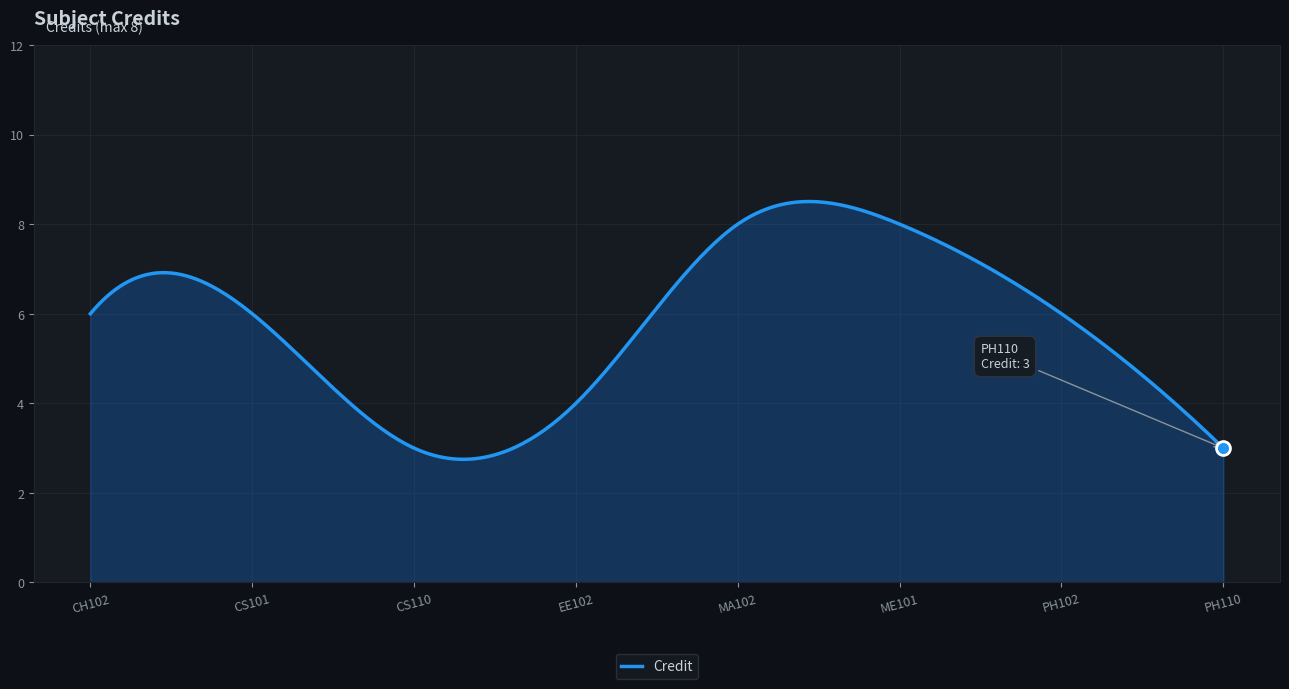

What is the greatest value displayed?

8.5